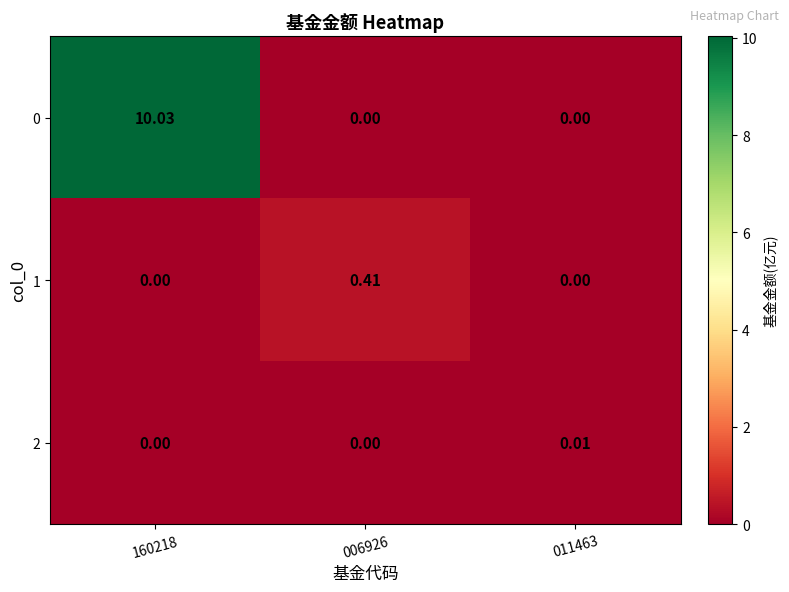

Is the value of 2 at 011463 greater than the value of 1 at 160218?

Yes